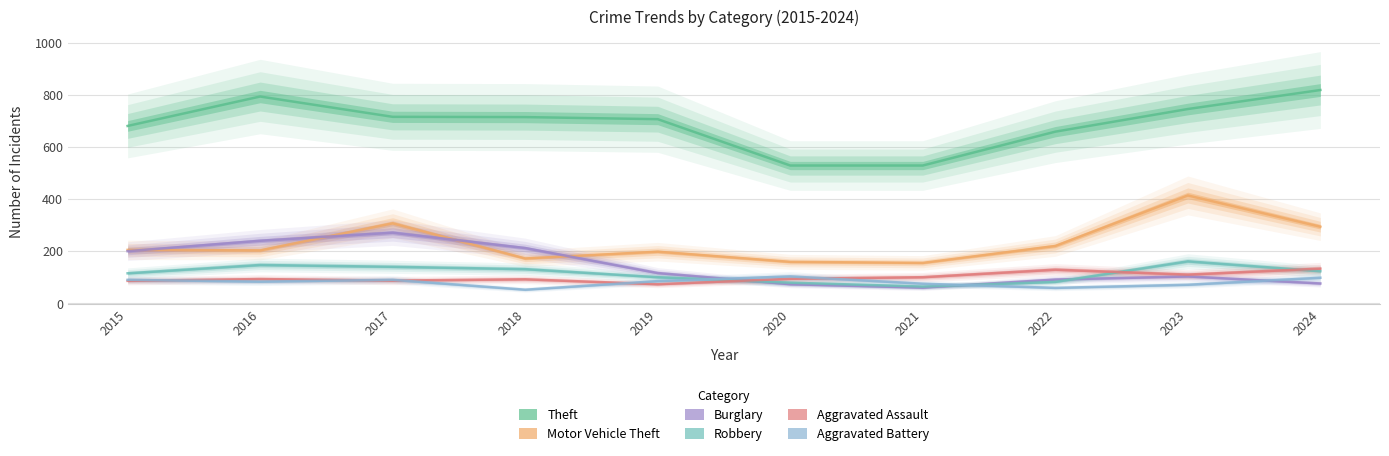

How many interior local peaks does the Theft series have?

1